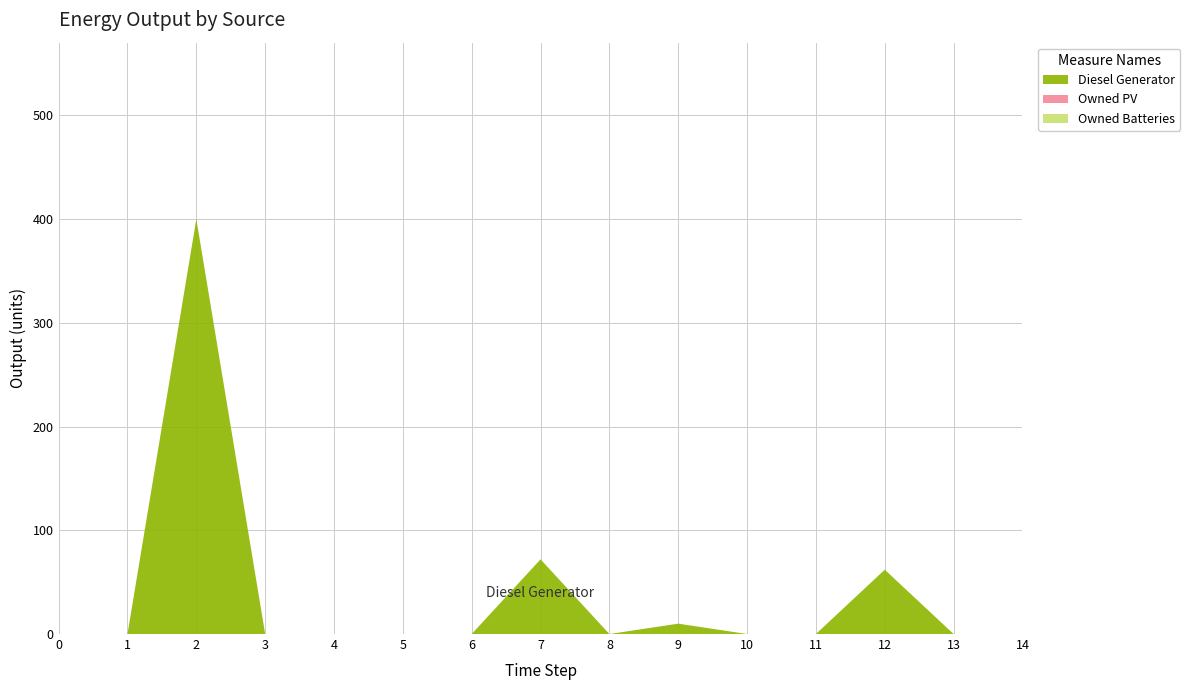

The value of Diesel Generator at 11 is 0. True or false?

True